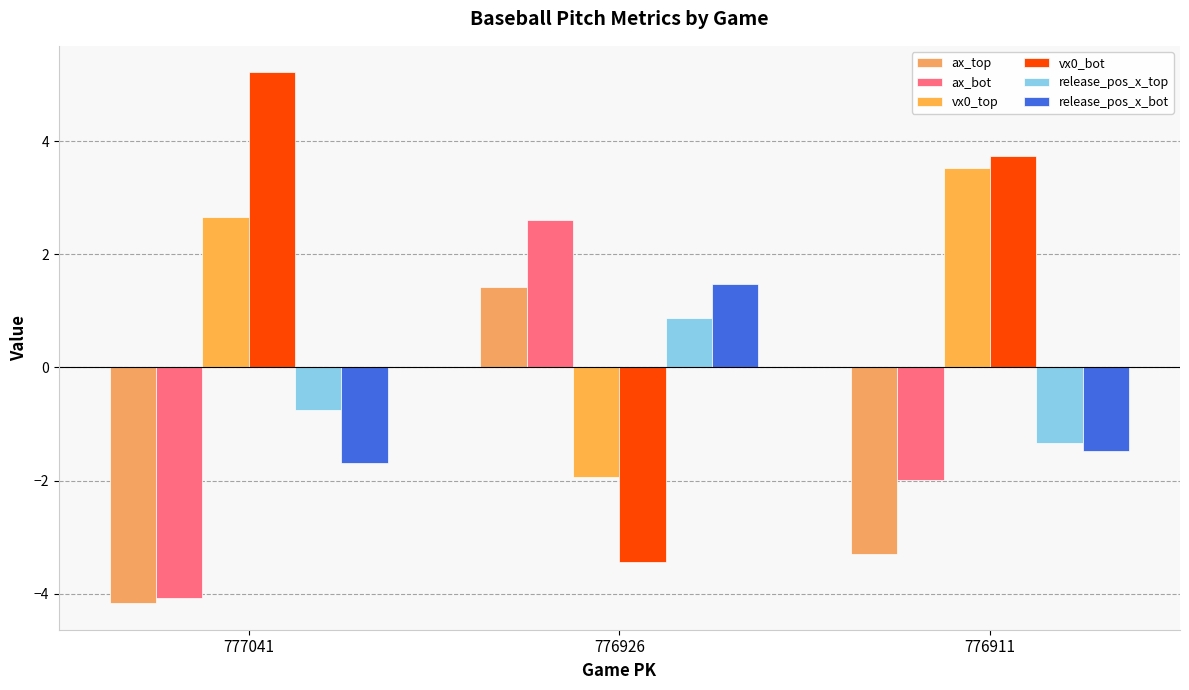

Rank the categories by release_pos_x_bot value from lowest to highest.

777041, 776911, 776926